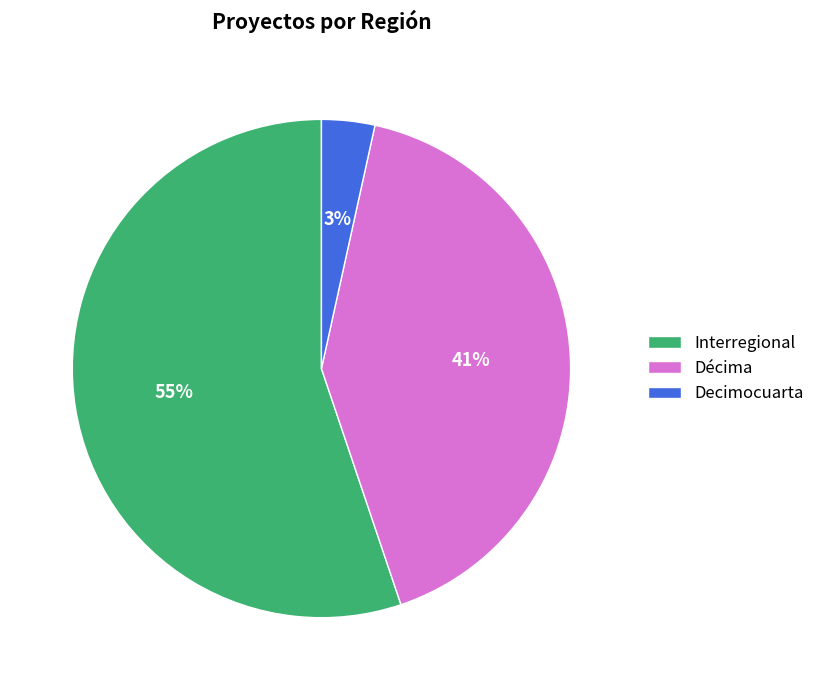

How many slices are in this pie chart?

3